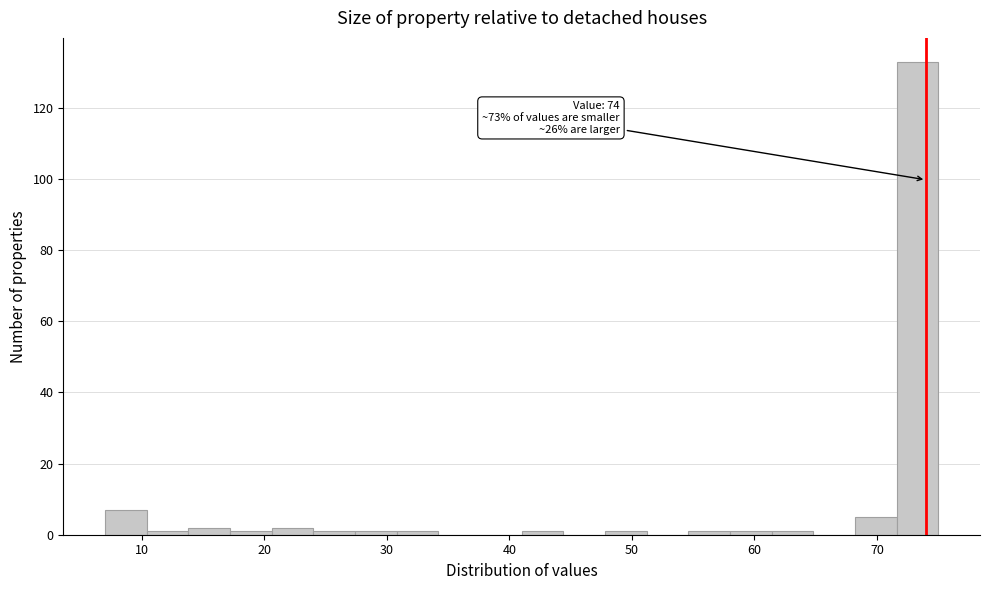

Around what value on the x-axis is the tallest bar? Give the approximate position of its centre, as read against the axis.

73